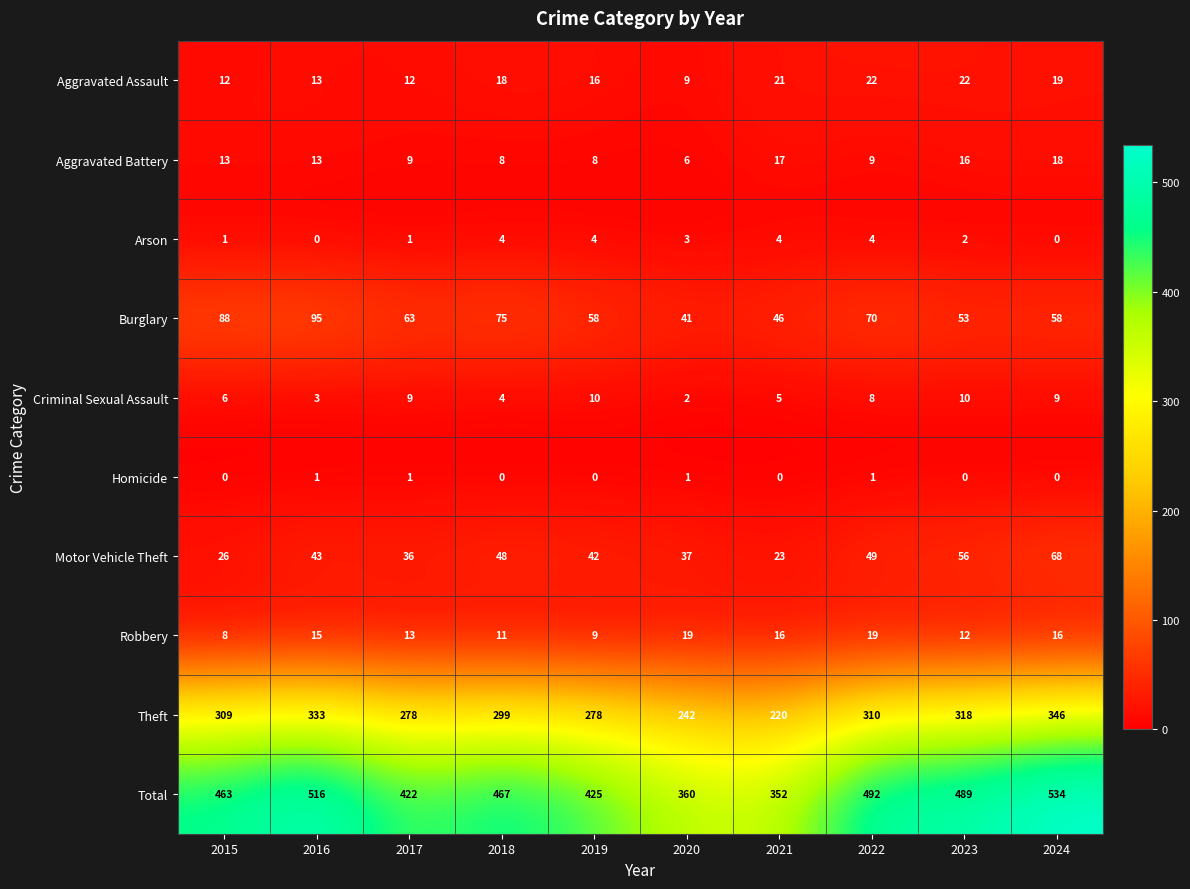

What is the sum of the Total values at 2021 and 2022?

844